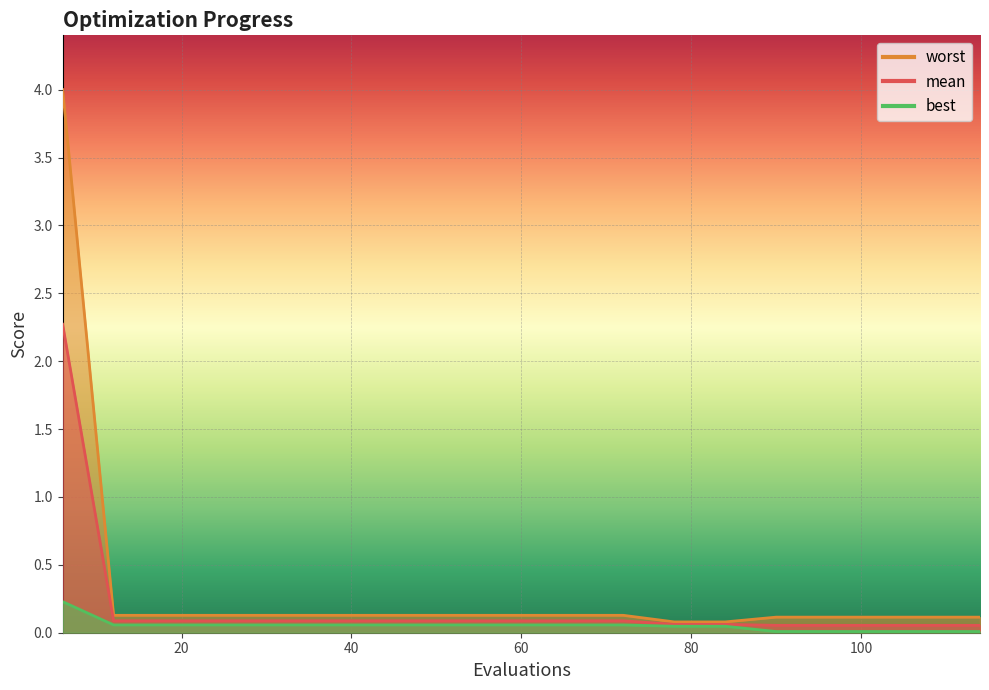

How many series are shown in this chart?

3